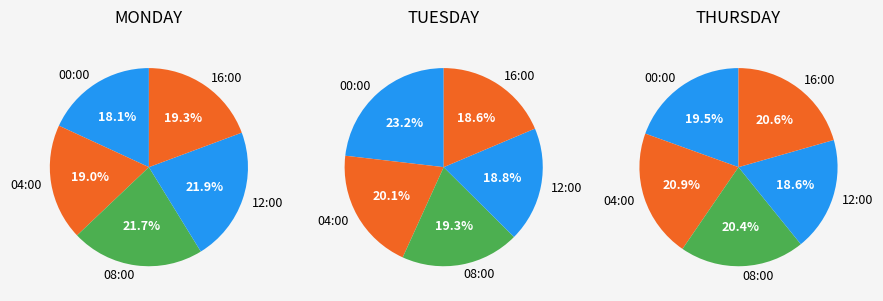

To the nearest percent, what is the average slice percentage?

20%